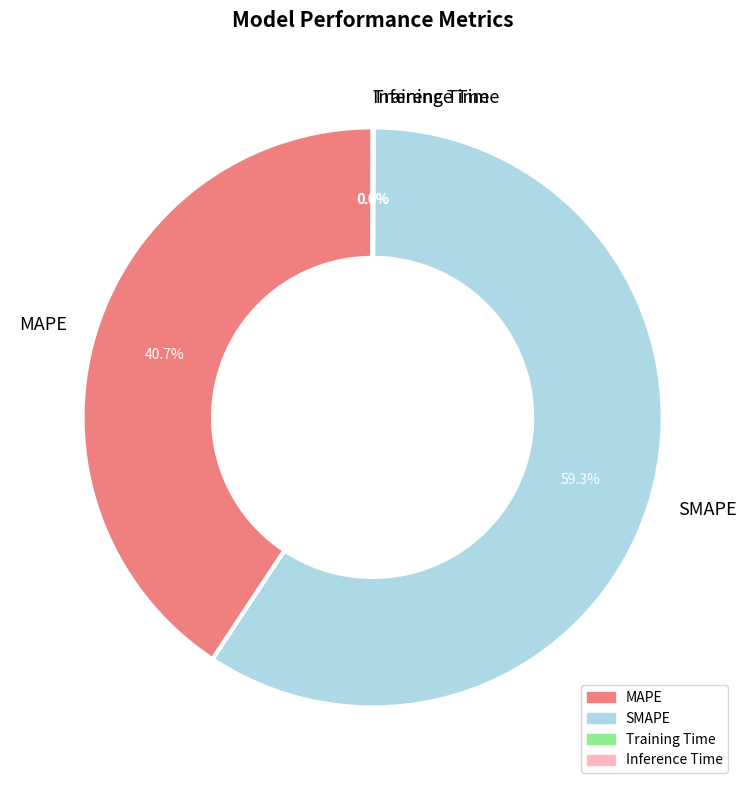

True or false: SMAPE accounts for 59% of the total.

True